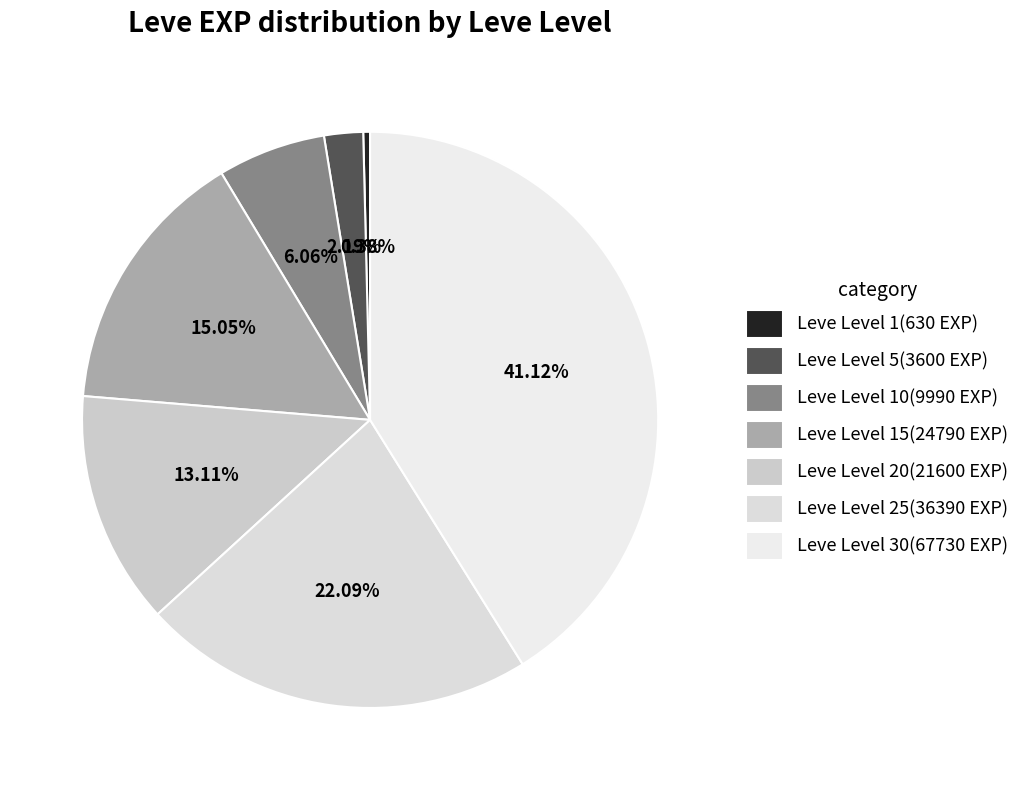

Is it true that Leve Level 10(9990 EXP) is 1% of the pie?

False